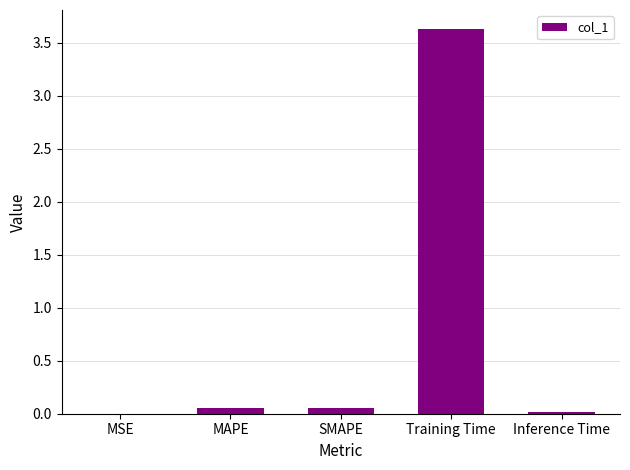

Which label corresponds to the largest value in the chart?

Training Time